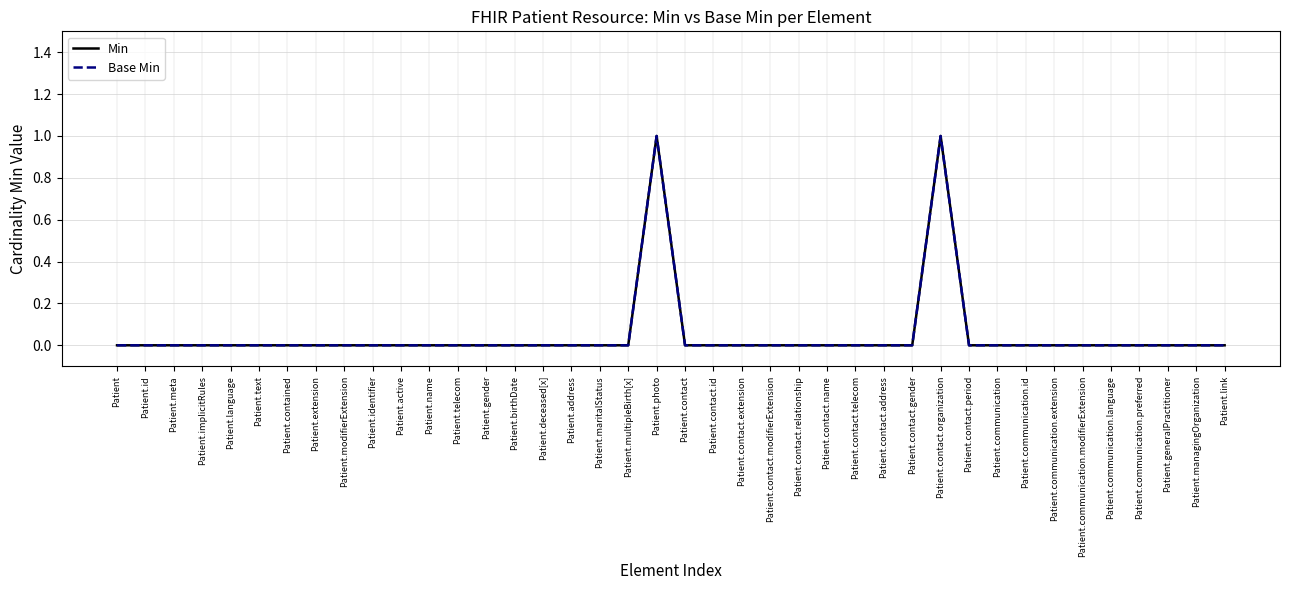

What is the greatest value displayed?

1